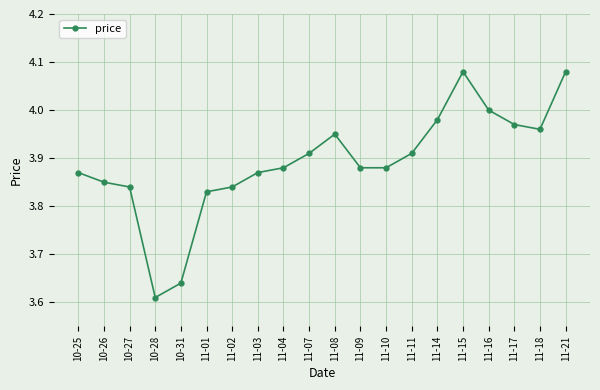

Is it true that the value at 10-25 is 1.4?

False